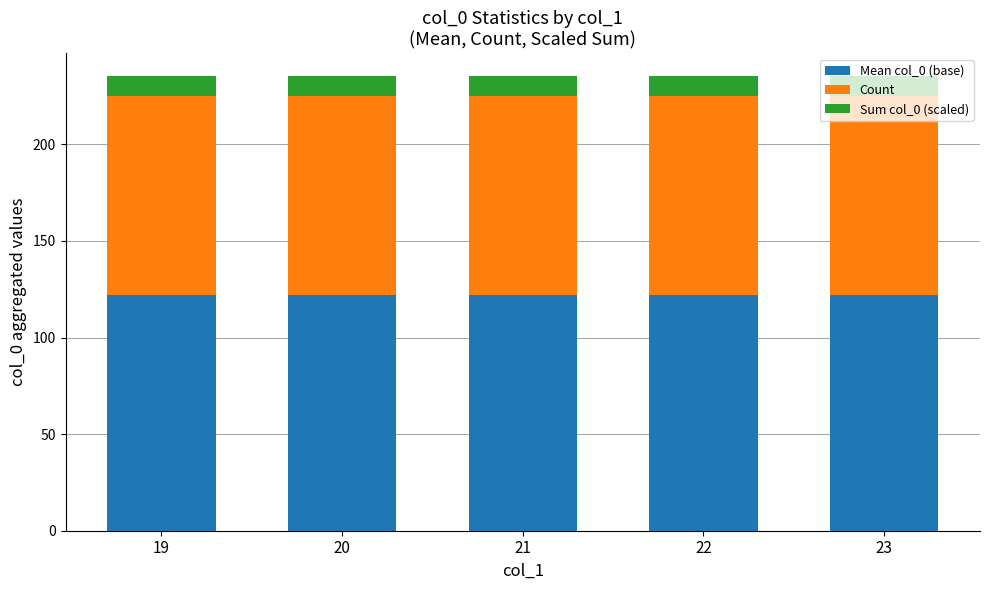

What is the total value across all series at 21?

235.3